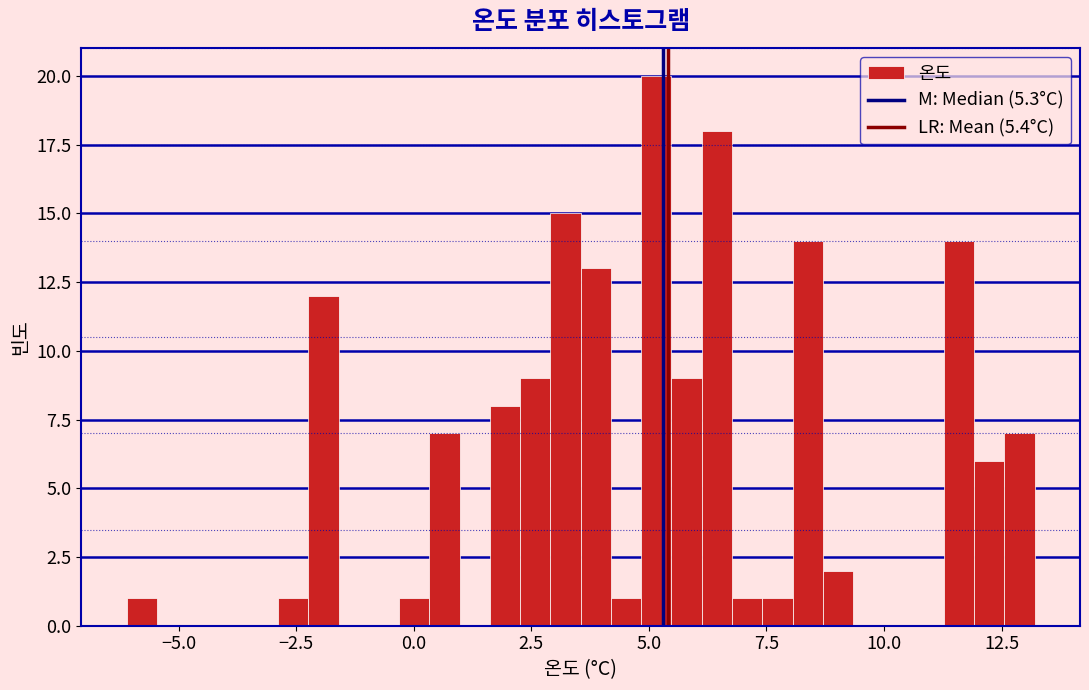

Read against the x-axis, roughly where is the centre of the tallest bar?

5.0